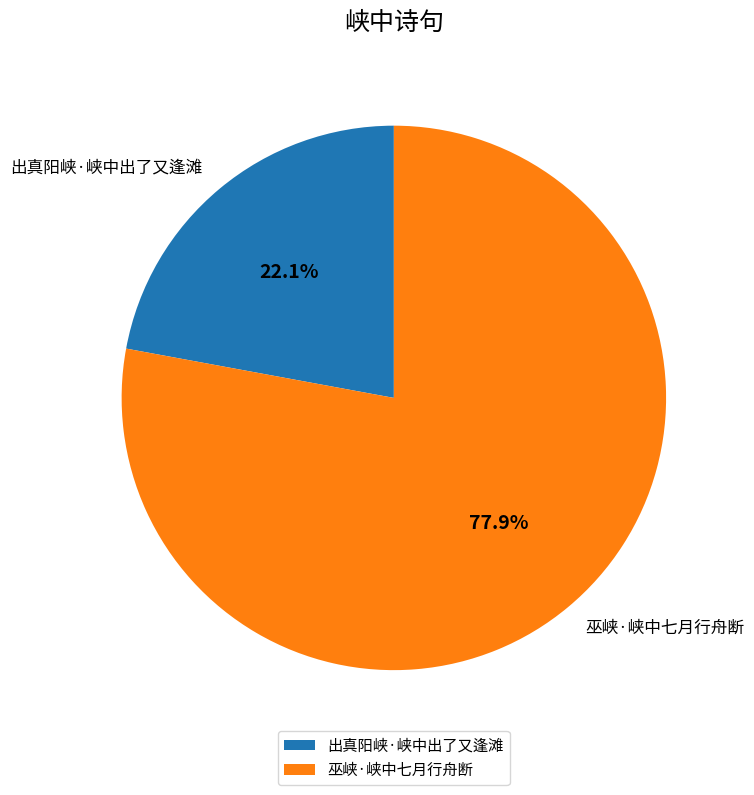

What is the smallest slice in the pie chart?

出真阳峡·峡中出了又逢滩